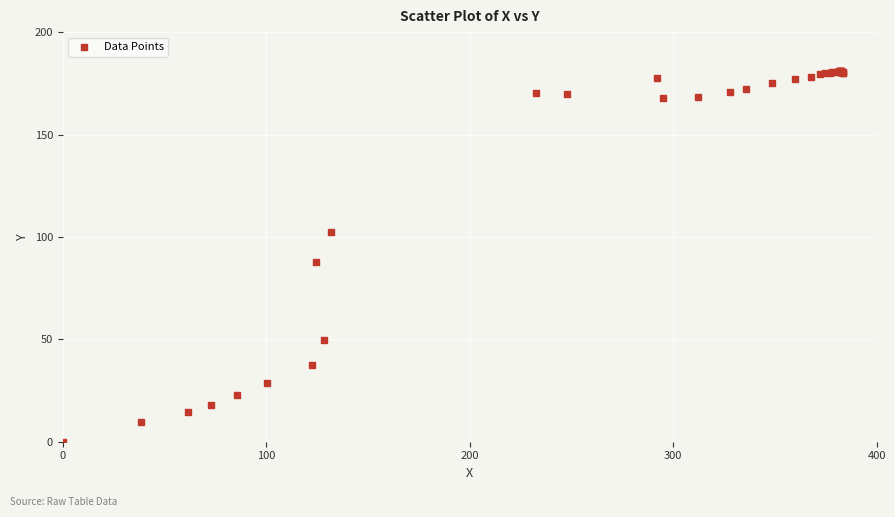

What Y value in the scatter plot is closest to 90?

87.8